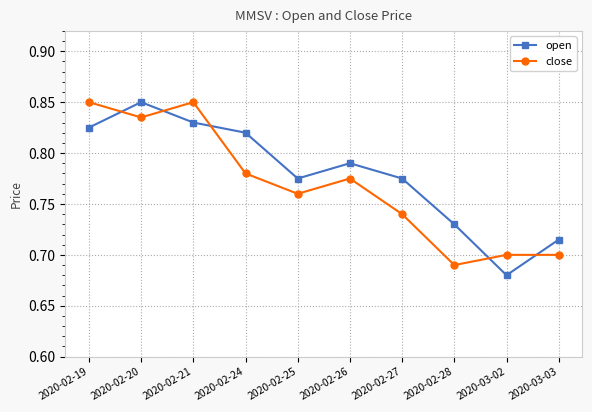

Where is the first local maximum for open?

2020-02-20